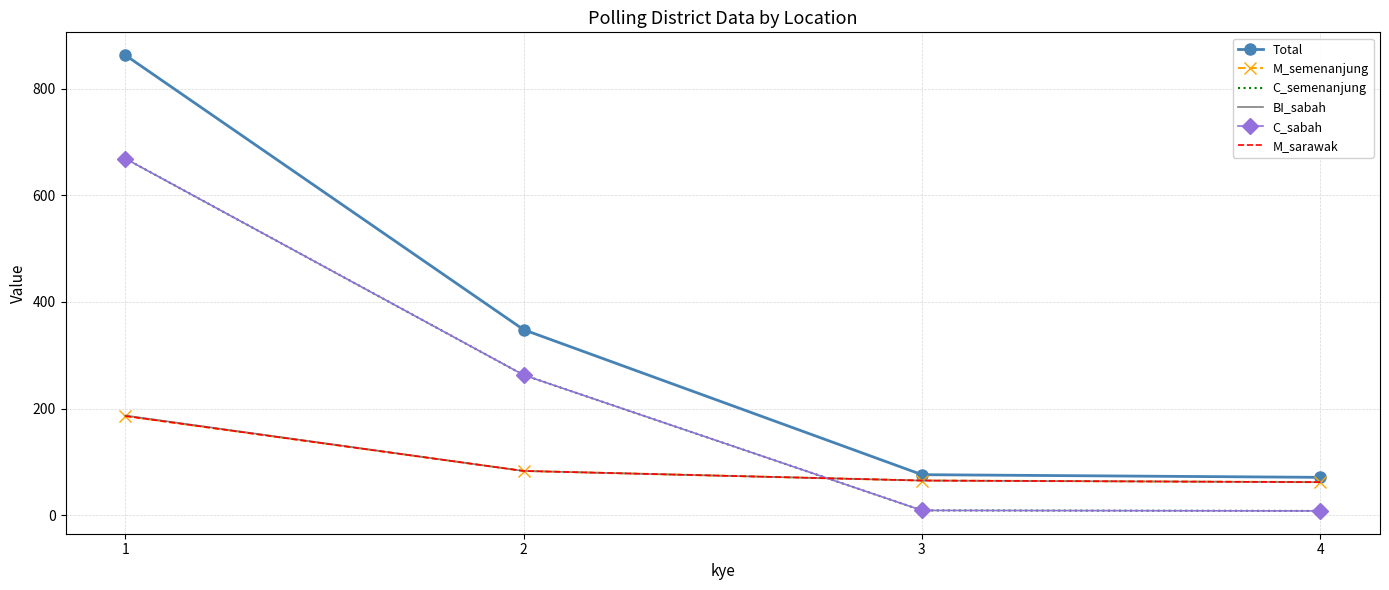

The Total series shows 71 at 4. True or false?

True